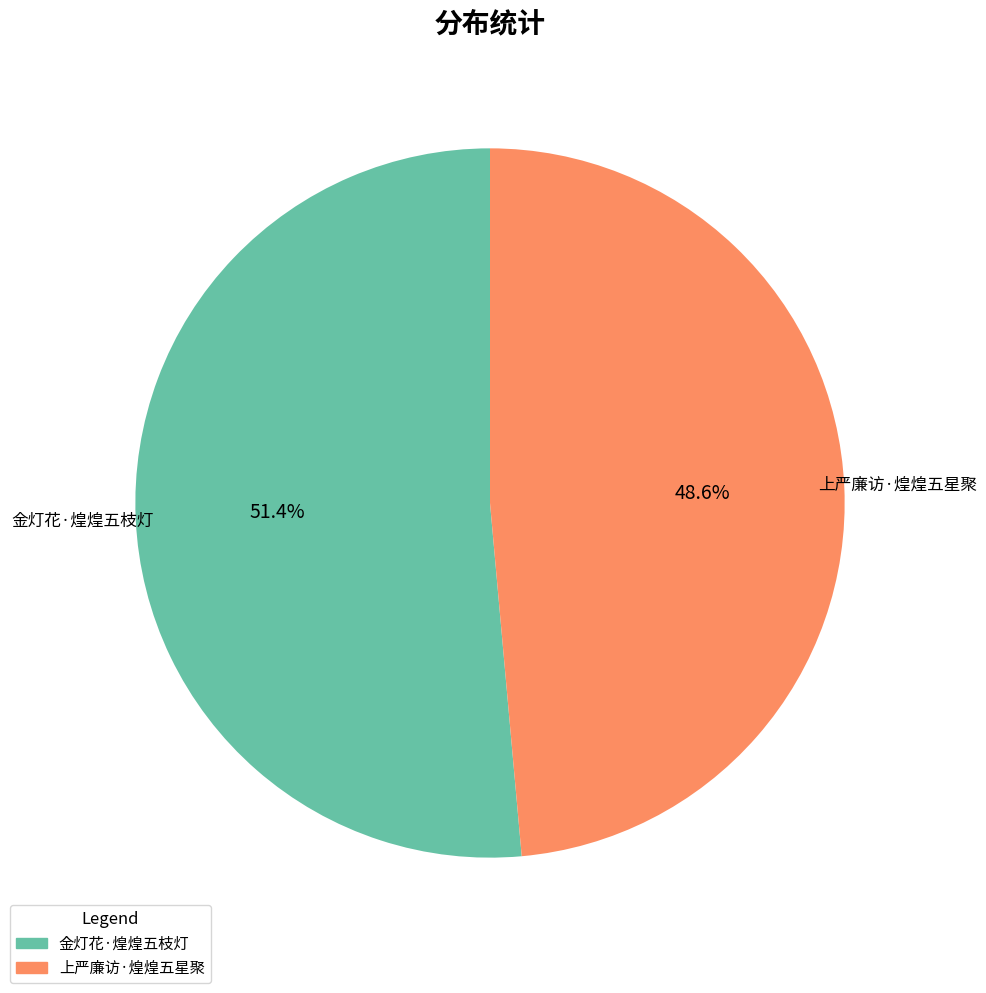

Is there a majority slice in this chart?

Yes